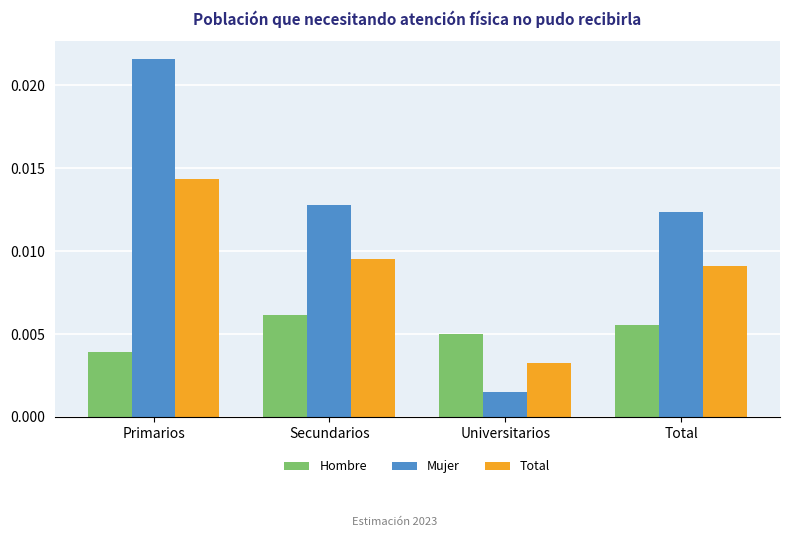

List the series in order of their peak value, highest first.

Mujer, Total, Hombre